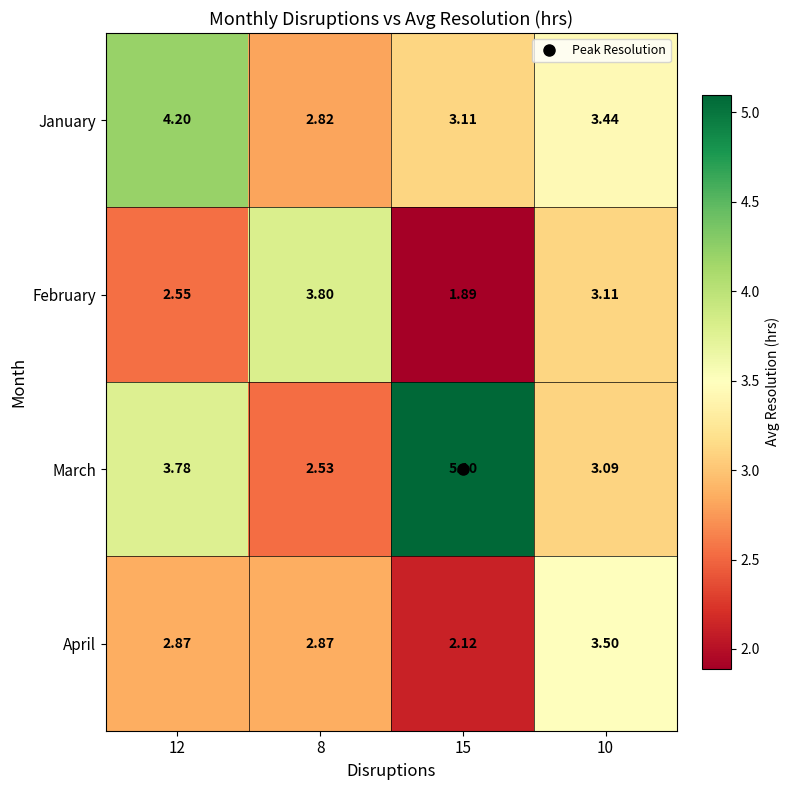

Is the value of February at 12 greater than the value of March at 8?

Yes